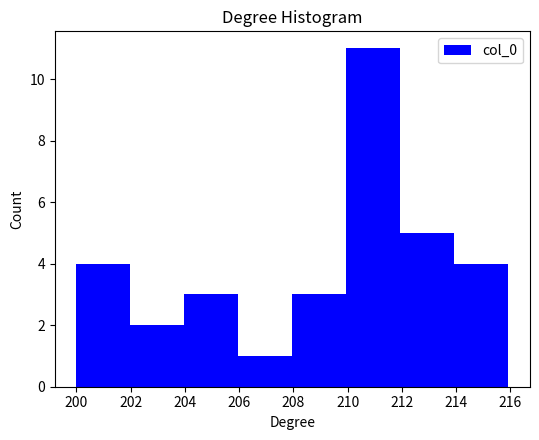

What is the height of the bar covering 210 to 212 on the x-axis? Neither the bar edges nor the heights are printed on the chart, so give them approximately, as read against the axes.

11